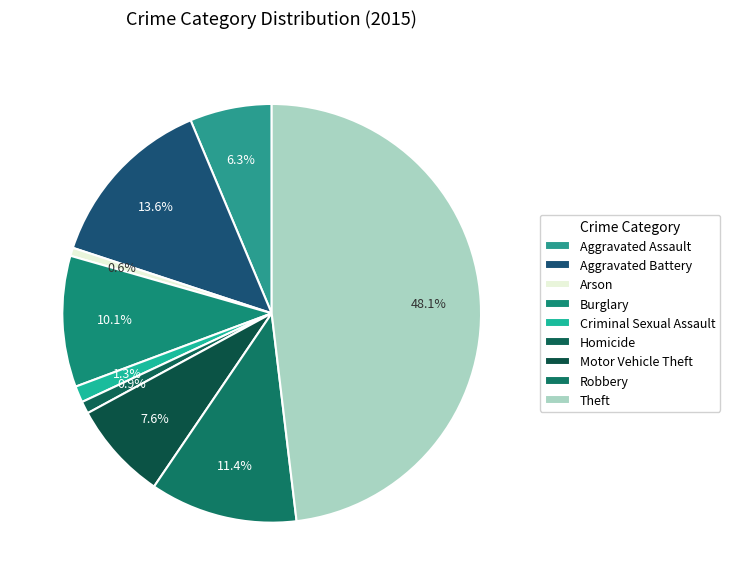

Combined, what portion of the pie is Aggravated Assault and Motor Vehicle Theft?

13.9%